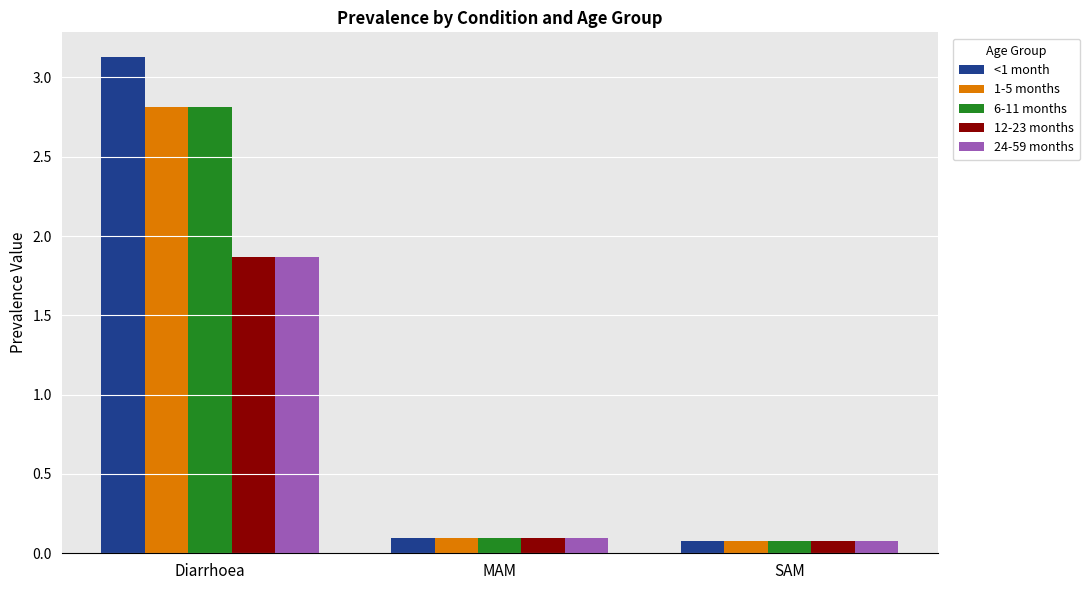

Which series has the widest spread of values?

<1 month